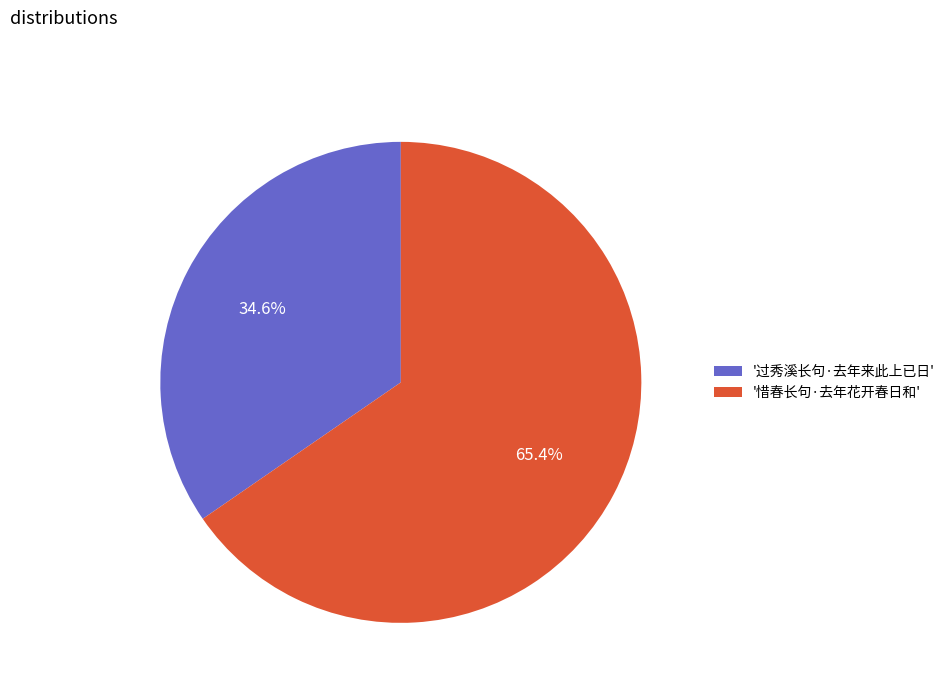

Which slice is the largest?

'惜春长句·去年花开春日和'